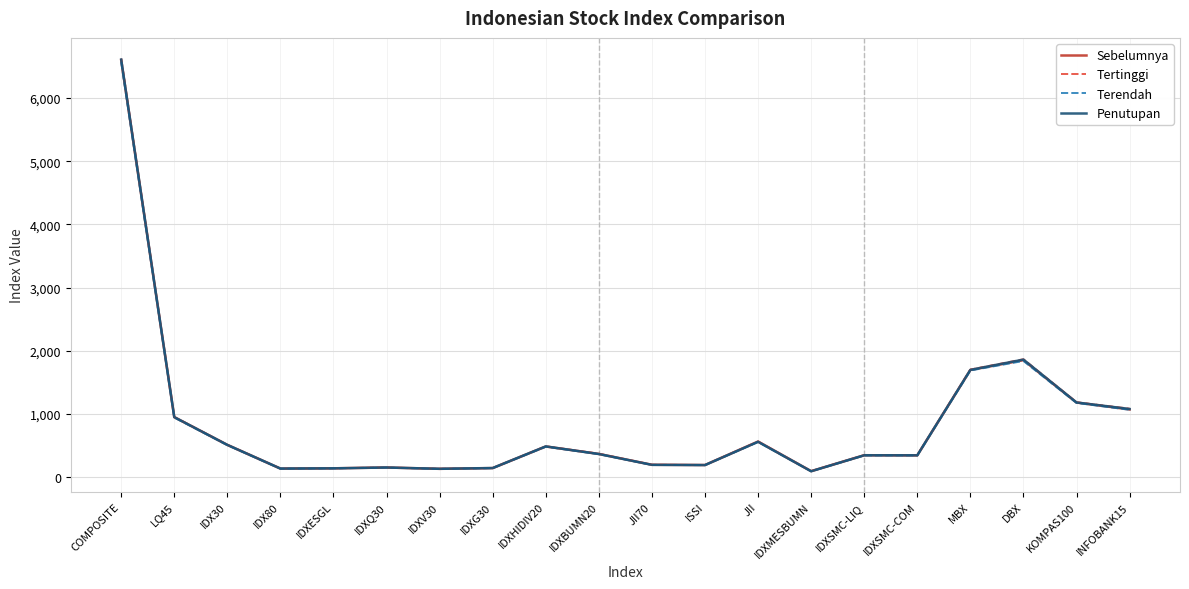

What are all the series names shown in the legend?

Sebelumnya, Tertinggi, Terendah, Penutupan